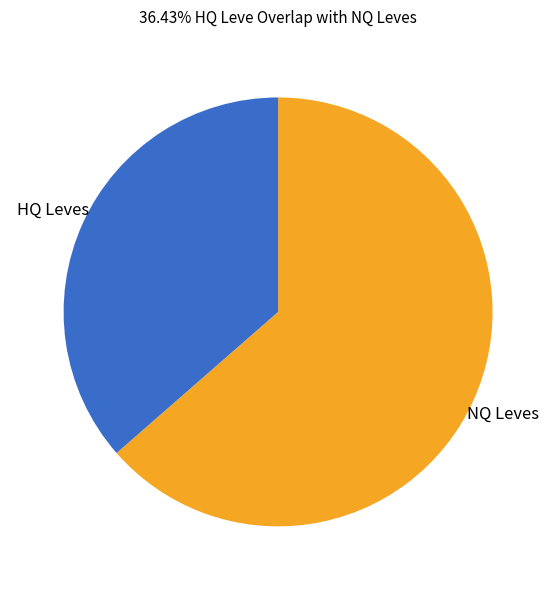

Between HQ Leves and NQ Leves, which is larger?

NQ Leves